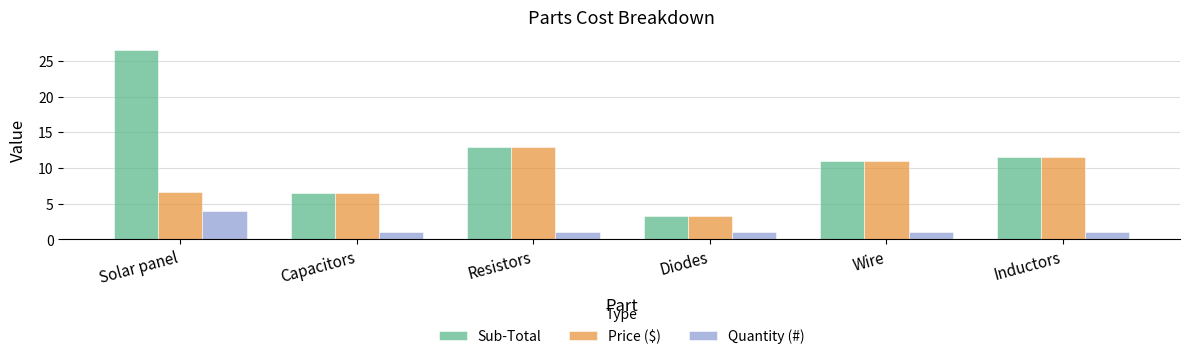

The Price ($) series shows 5.5 at Wire. True or false?

False